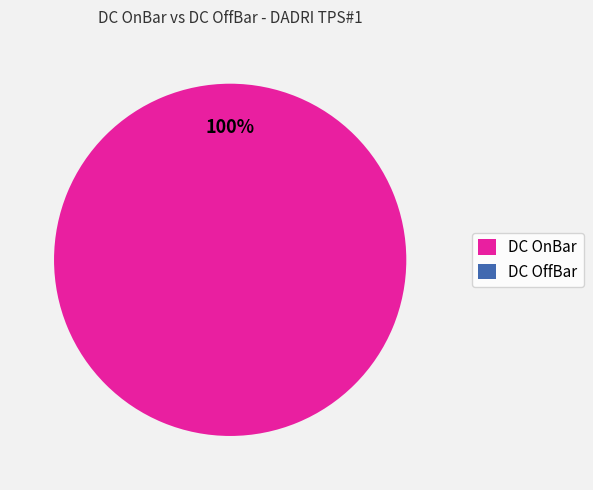

Is there a majority slice in this chart?

Yes